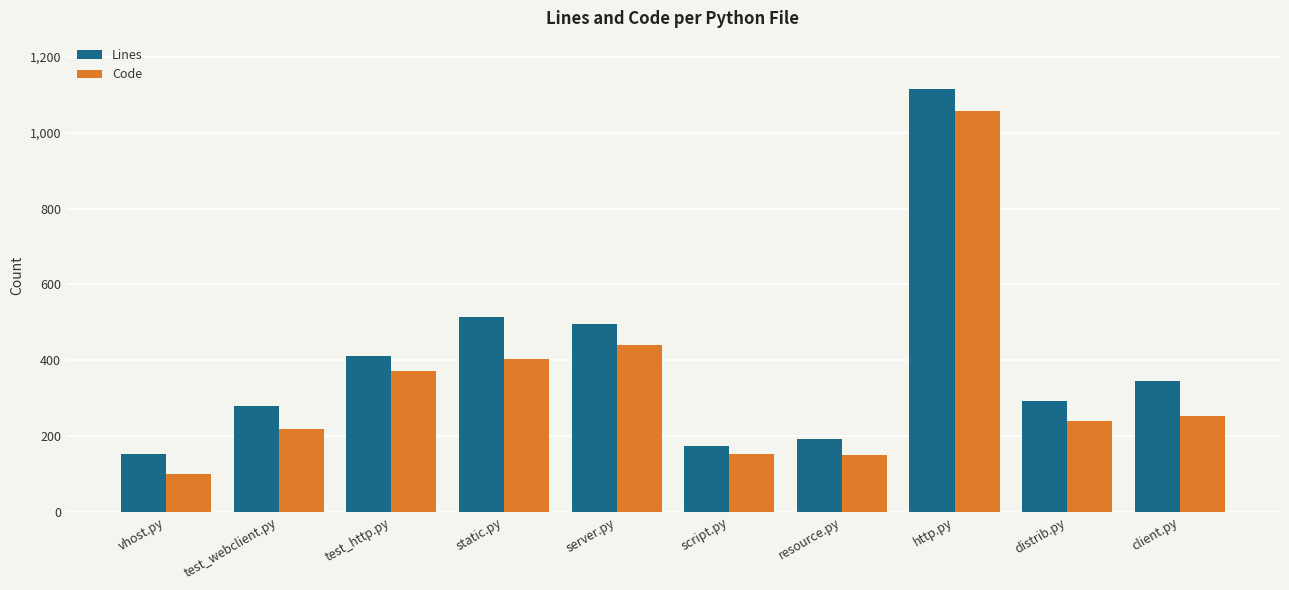

Which series has the largest total across all categories?

Lines